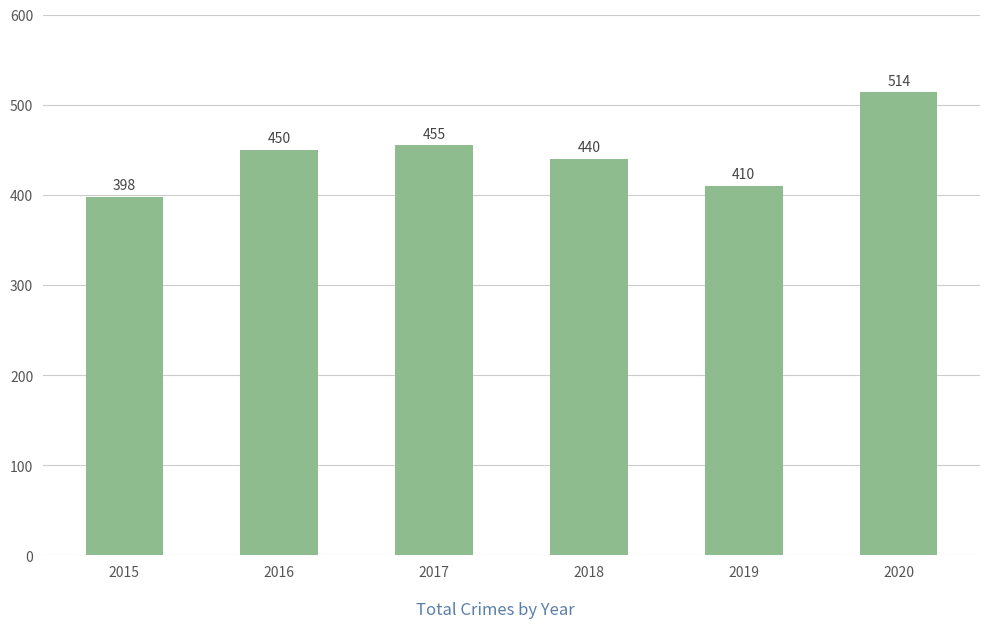

What is the value of the 3rd bar from the left?

455